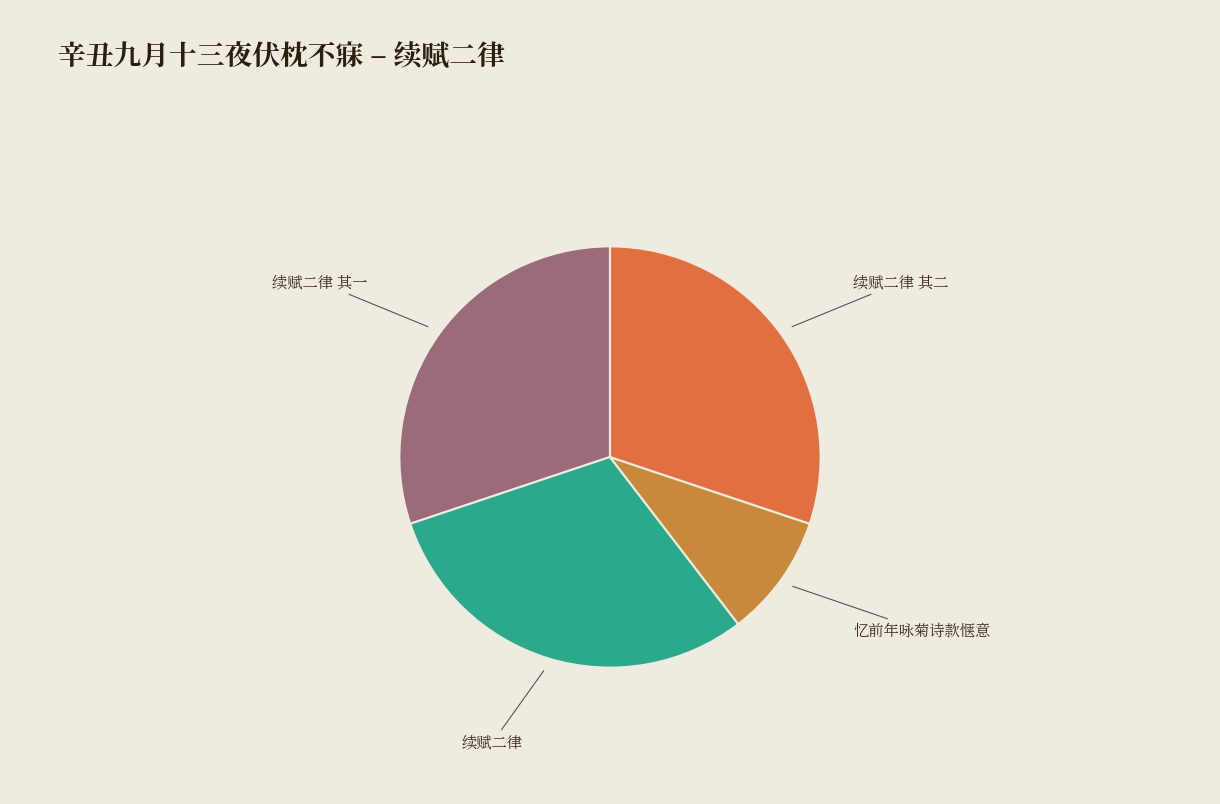

How many segments does this pie chart have?

4